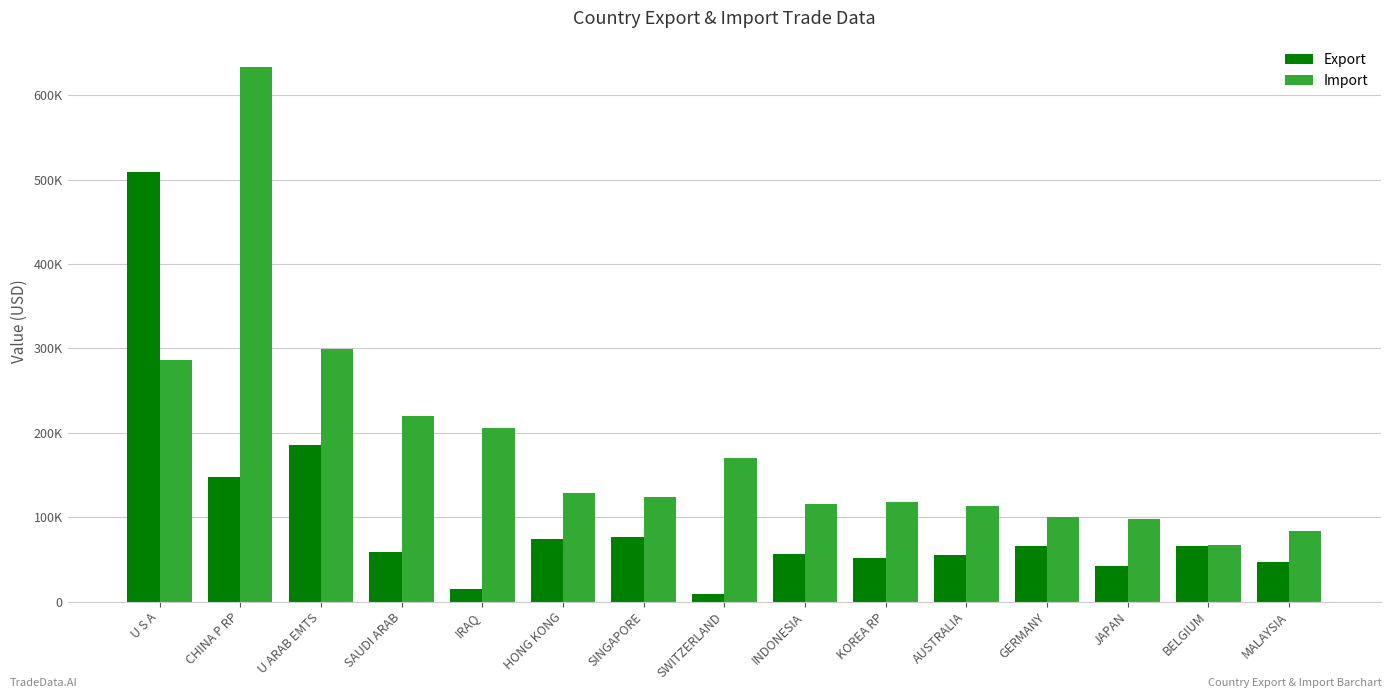

What are all the series names shown in the legend?

Export, Import